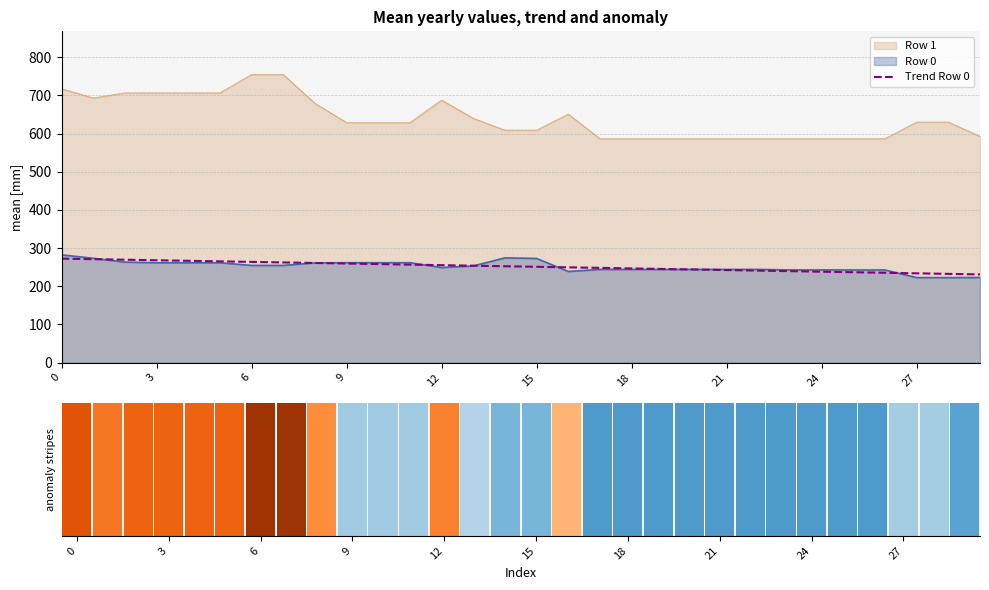

How many data points are less than 252?

15